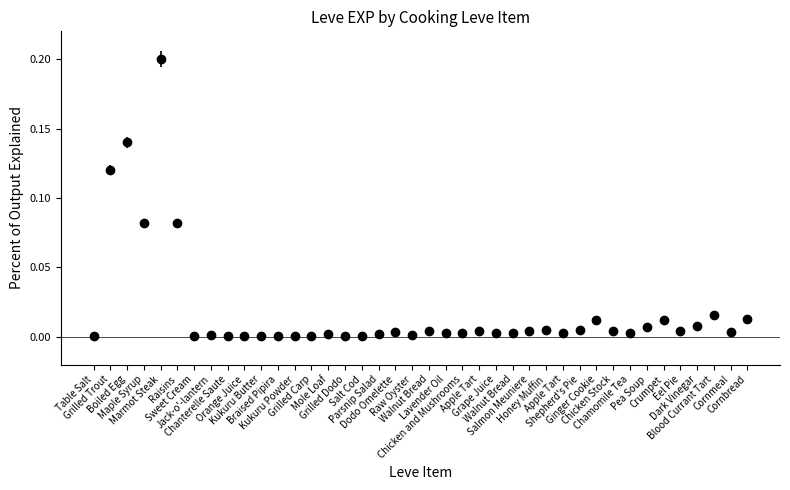

Rank the categories by value from highest to lowest.

Marmot Steak, Boiled Egg, Grilled Trout, Maple Syrup, Raisins, Blood Currant Tart, Cornbread, Ginger Cookie, Crumpet, Dark Vinegar, Pea Soup, Honey Muffin, Shepherd's Pie, Chicken Stock, Eel Pie, Walnut Bread, Apple Tart, Salmon Meuniere, Dodo Omelette, Cornmeal, Lavender Oil, Walnut Bread, Apple Tart, Chamomile Tea, Chicken and Mushrooms, Grape Juice, Parsnip Salad, Mole Loaf, Raw Oyster, Jack-o'-lantern, Grilled Dodo, Braised Pipira, Kukuru Powder, Grilled Carp, Salt Cod, Orange Juice, Table Salt, Sweet Cream, Chanterelle Saute, Kukuru Butter